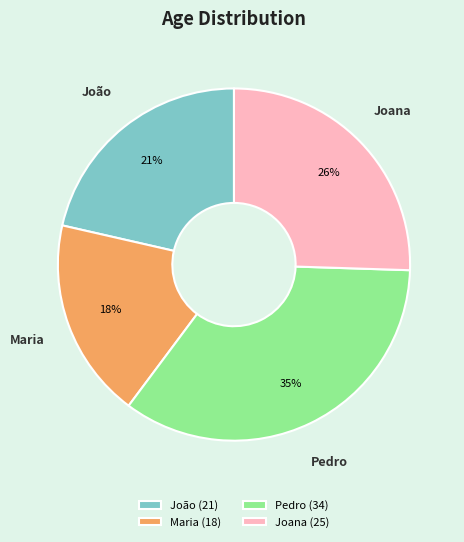

Count the number of slices in the pie.

4